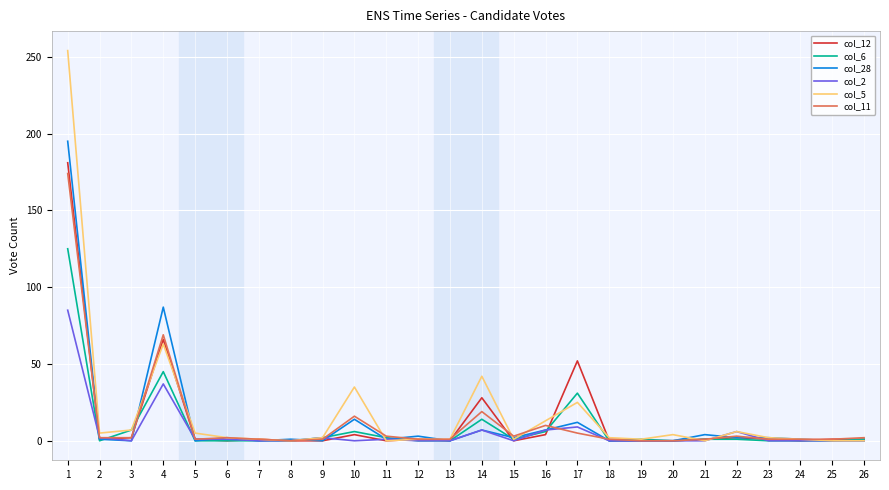

Where do col_5 and col_11 first cross each other?

3 and 4